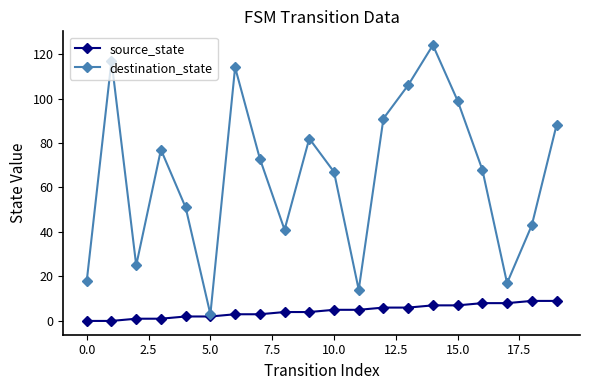

What is the maximum value shown in the chart?

124